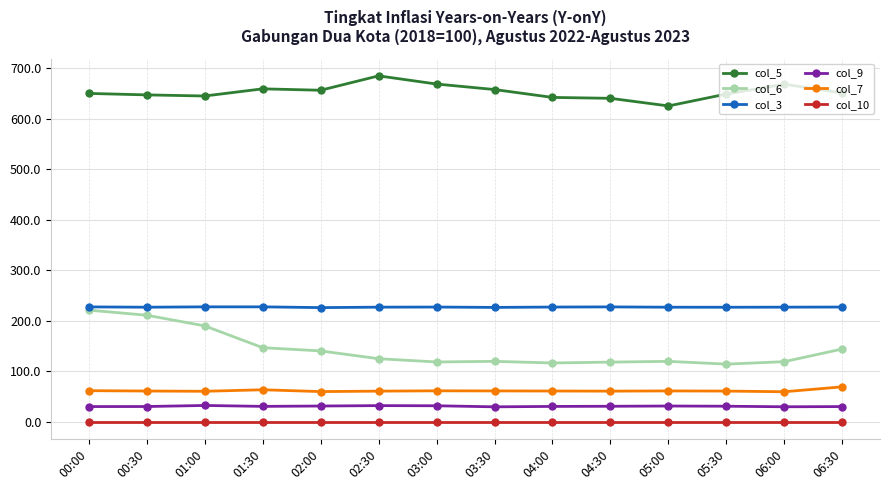

How many values in the col_6 series are below 124?

7